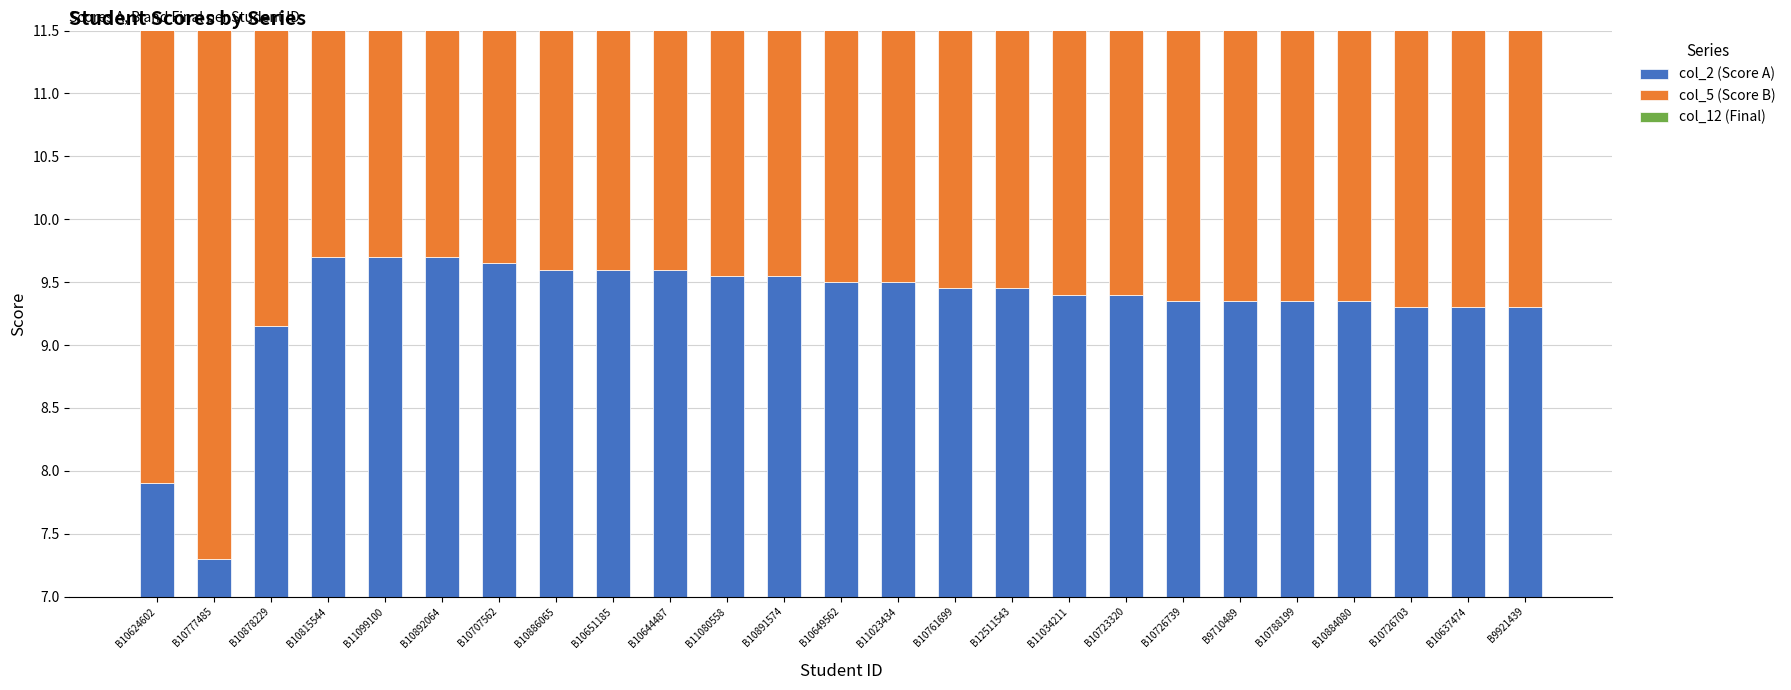

What is the label of the 13th bar from the right?

B10649562